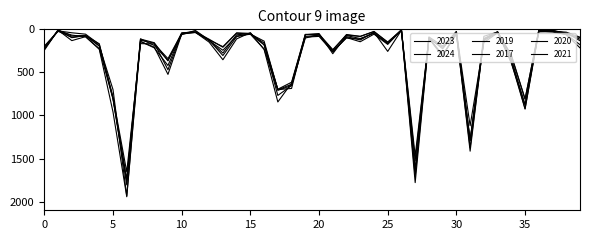

How many lines are shown in the chart?

6